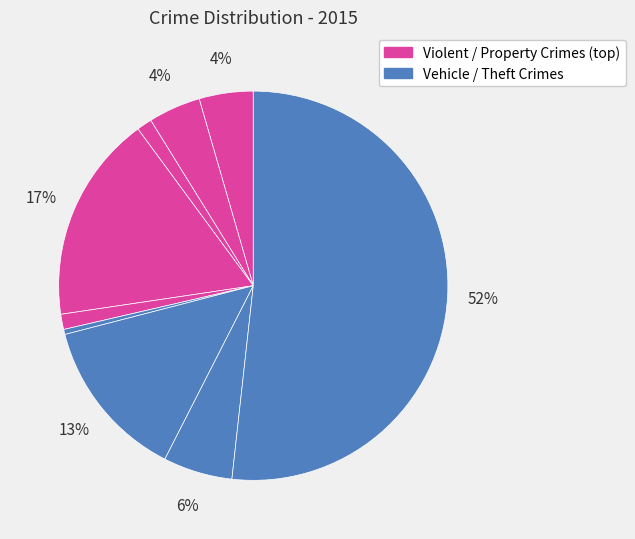

Count the number of slices in the pie.

9